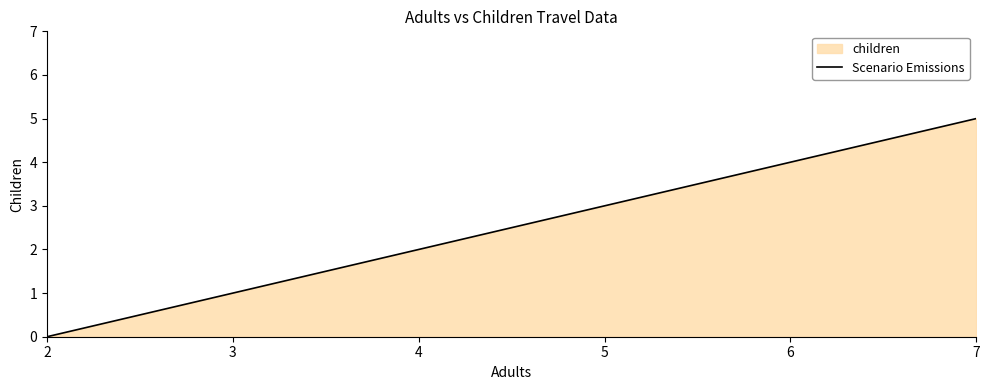

What is the change in value from 2 to 6?

+4